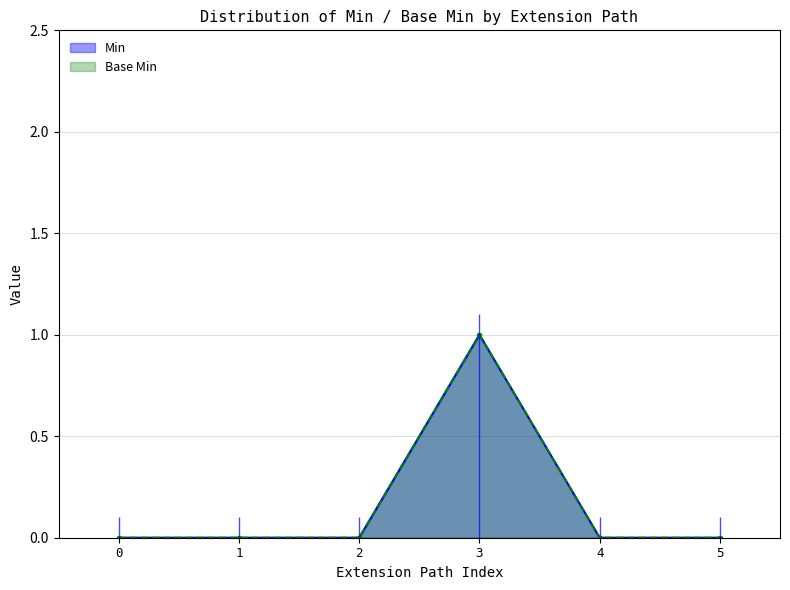

True or false: Min and Base Min cross at least once.

False